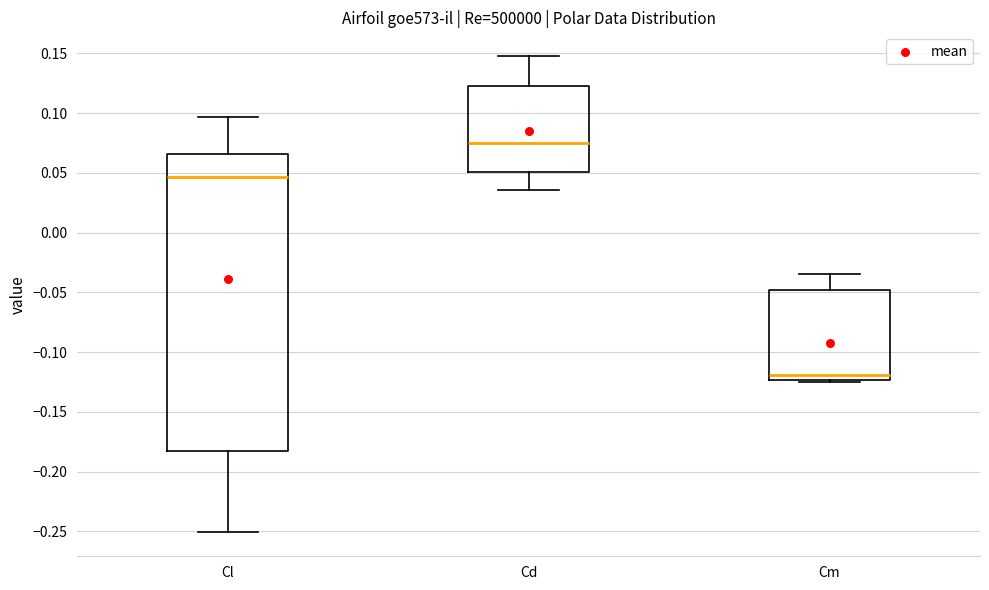

Reading left to right, read every box against the y-axis: the position of its median line, the range the box covers, and the ends of its whiskers. The values are not printed on the chart, so give them approximately, as read against the axis.

Cl: median 0.045, box -0.180 to 0.065, whiskers -0.250 to 0.095
Cd: median 0.075, box 0.050 to 0.125, whiskers 0.035 to 0.150
Cm: median -0.120, box -0.125 to -0.050, whiskers -0.125 (just below the box's lower edge) to -0.035